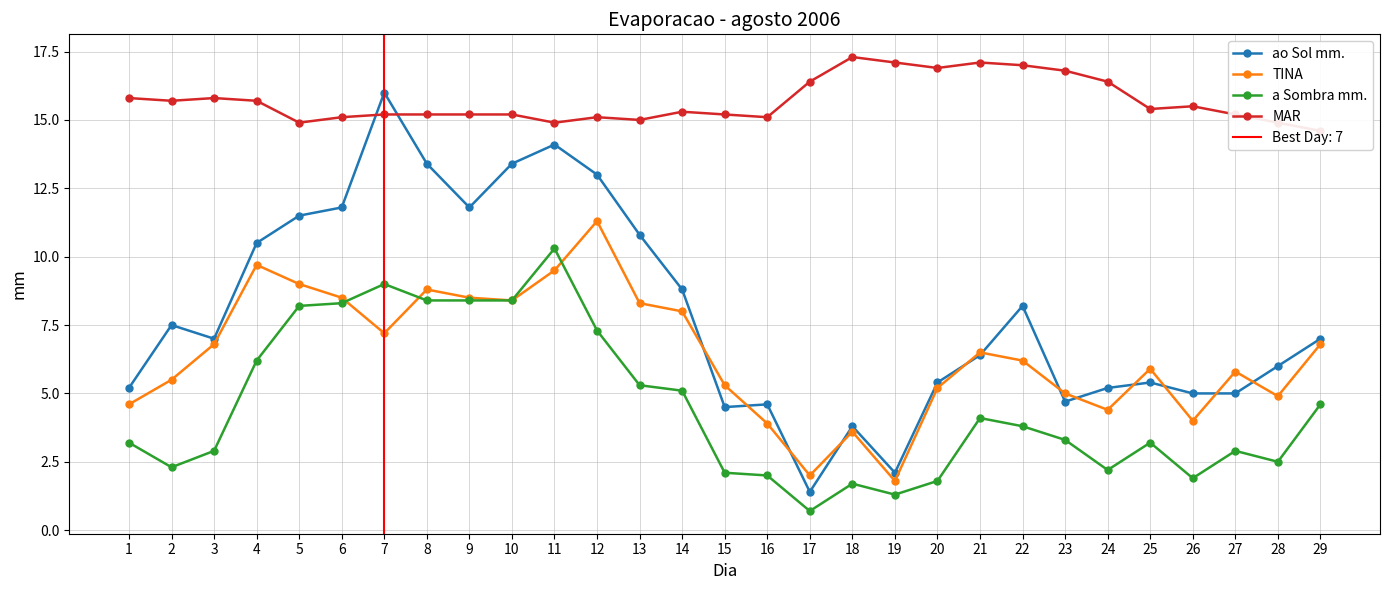

True or false: TINA has more than 2 interior local peaks.

True